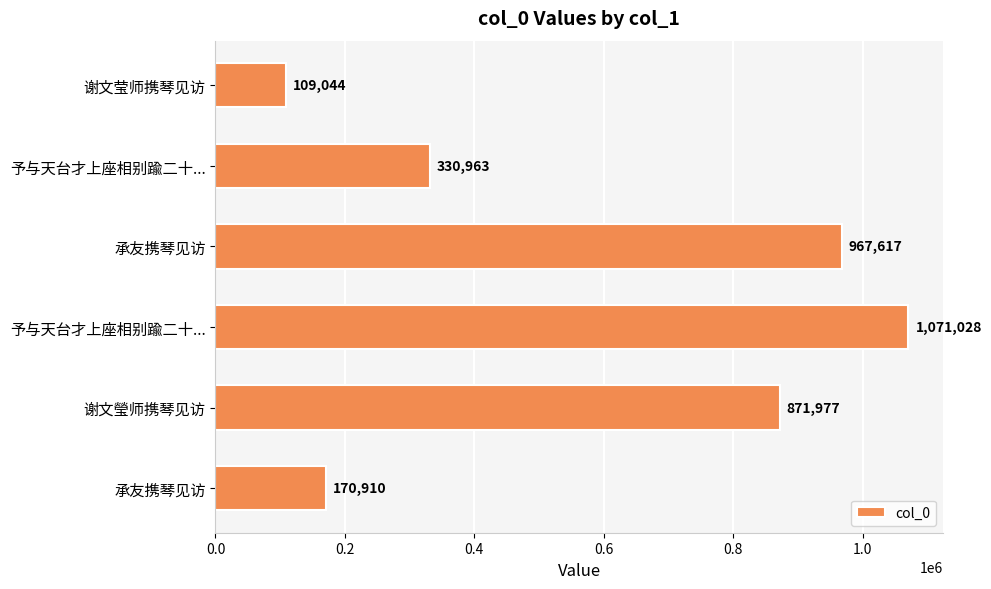

What is the minimum value shown in the chart?

109044